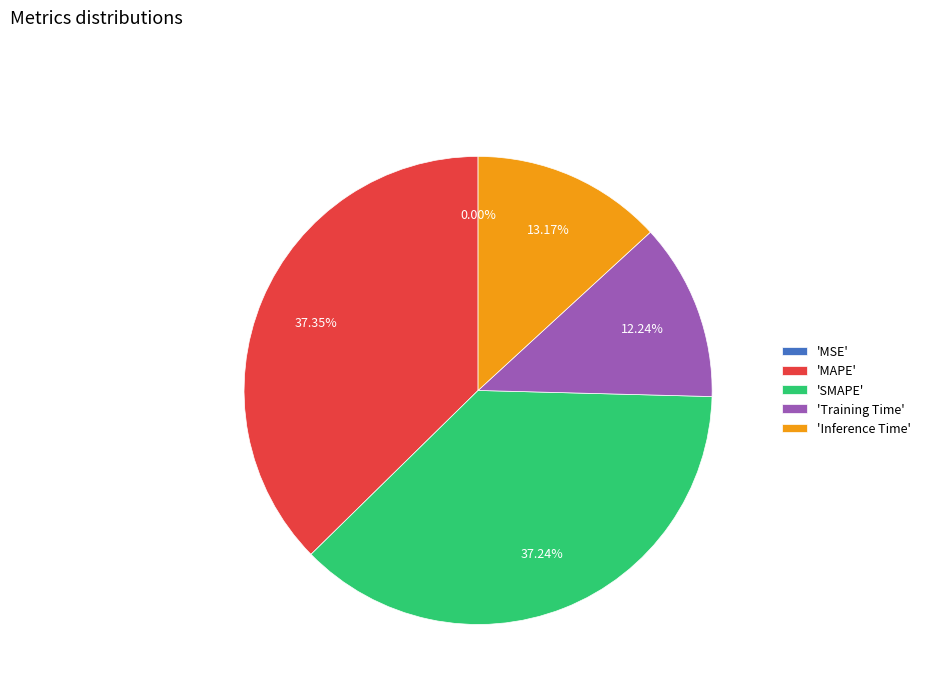

Between 'Inference Time' and 'Training Time', which is larger?

'Inference Time'